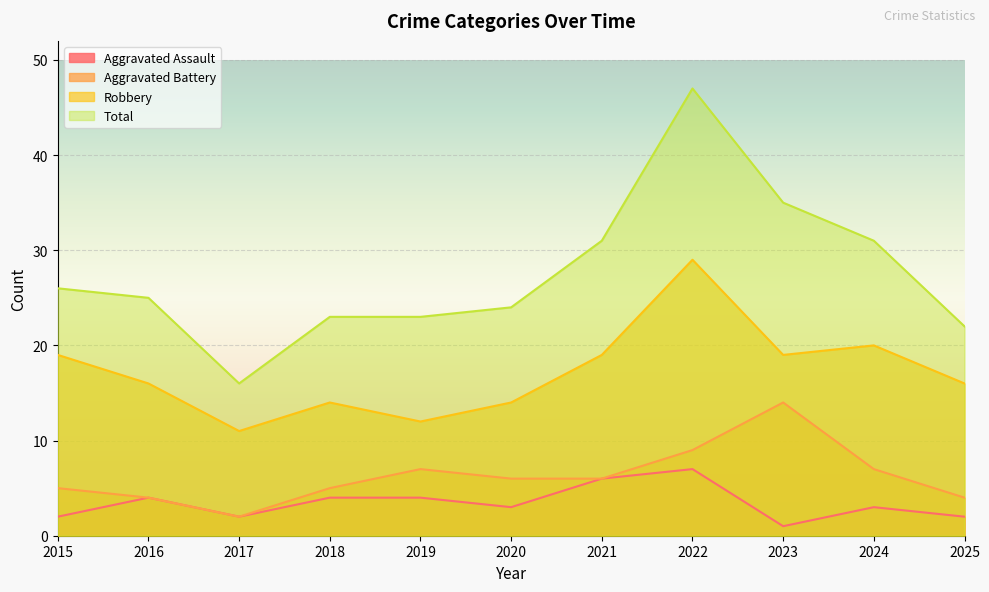

Reading left to right, extract all data points from this chart.

Aggravated Assault: 2015=2	2016=4	2017=2	2018=4	2019=4	2020=3	2021=6	2022=7	2023=1	2024=3	2025=2
Aggravated Battery: 2015=5	2016=4	2017=2	2018=5	2019=7	2020=6	2021=6	2022=9	2023=14	2024=7	2025=4
Robbery: 2015=19	2016=16	2017=11	2018=14	2019=12	2020=14	2021=19	2022=29	2023=19	2024=20	2025=16
Total: 2015=26	2016=25	2017=16	2018=23	2019=23	2020=24	2021=31	2022=47	2023=35	2024=31	2025=22